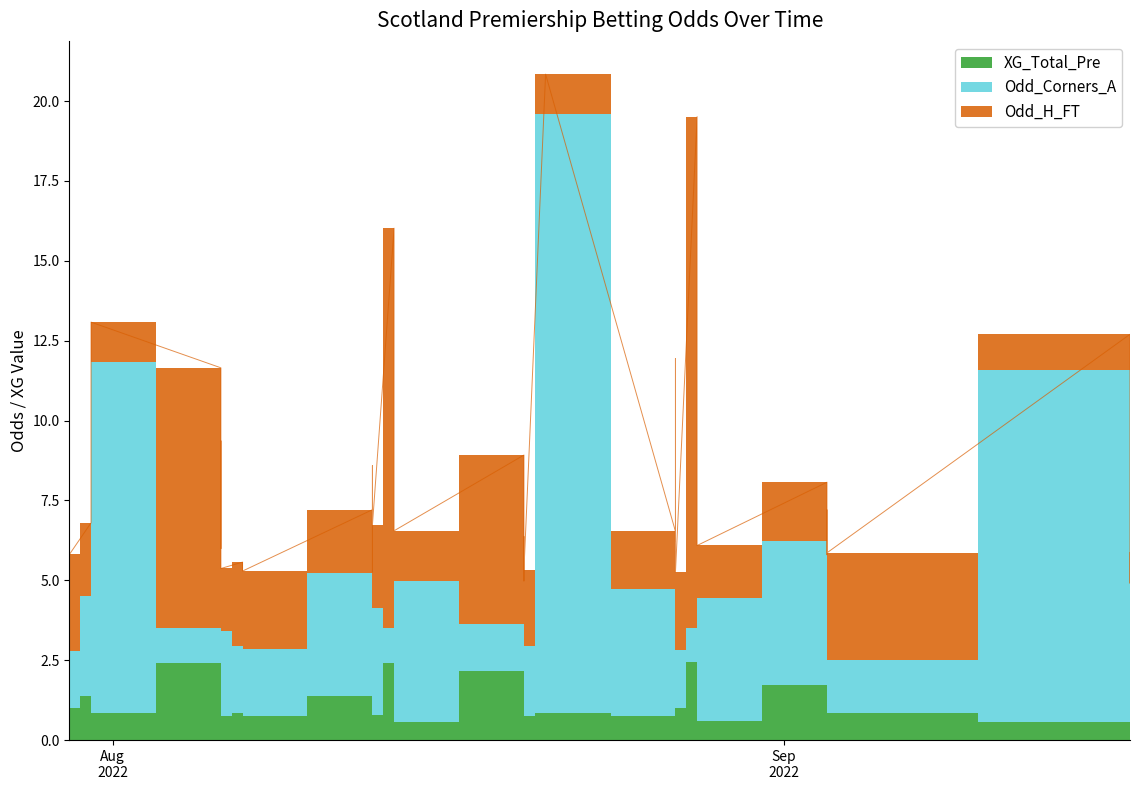

What is the difference between the highest and lowest values at 12?

2.5